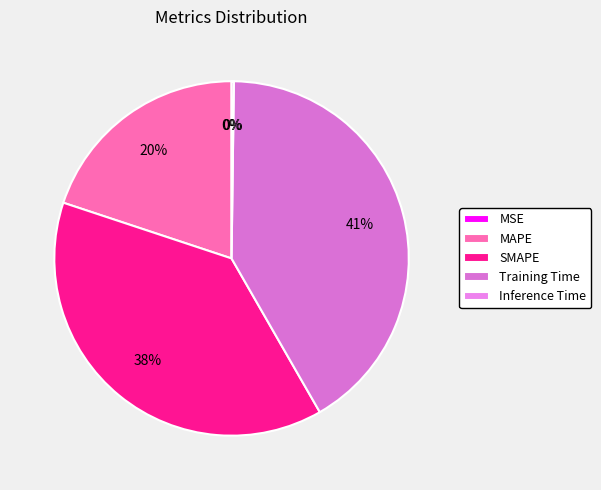

Which has a higher value, SMAPE or MAPE?

SMAPE